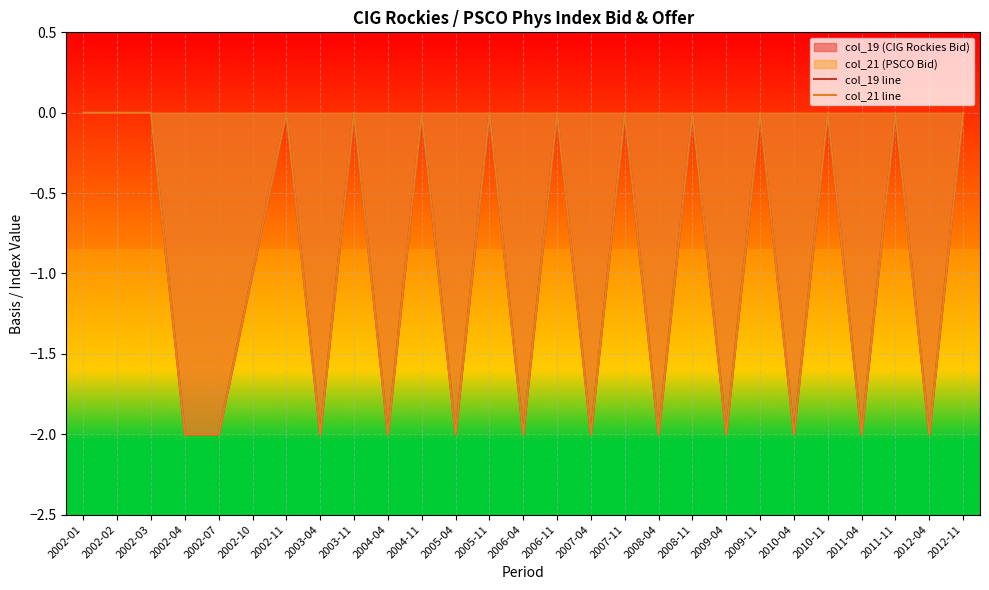

What is the minimum value for col_21 line?

-2